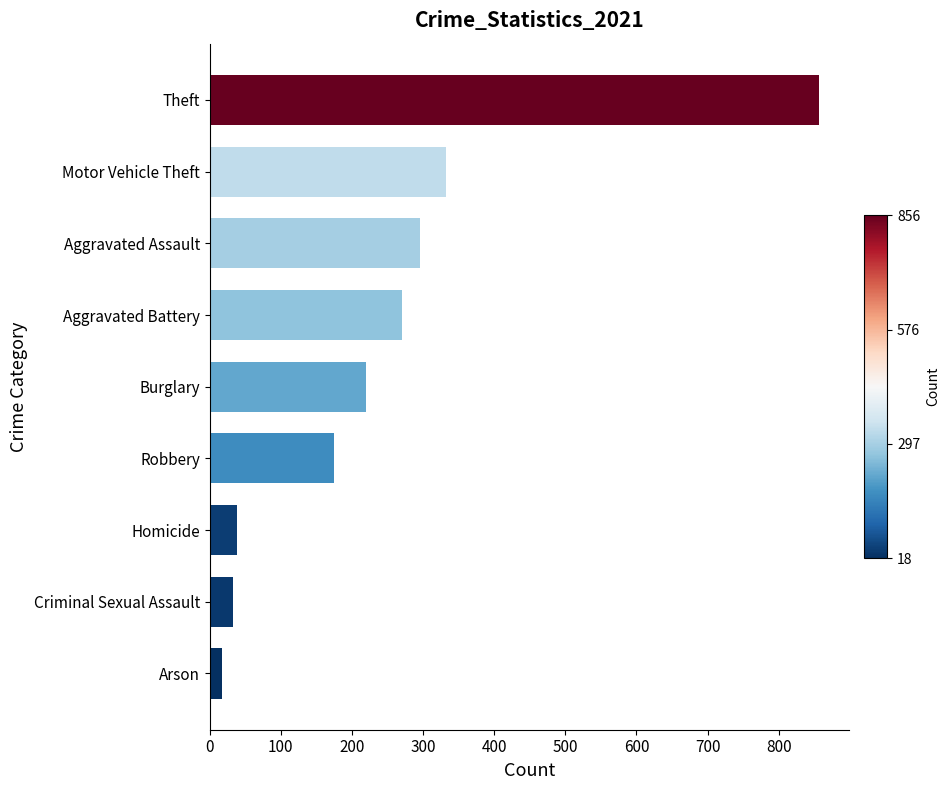

What is the change in value from Robbery to Motor Vehicle Theft?

+157